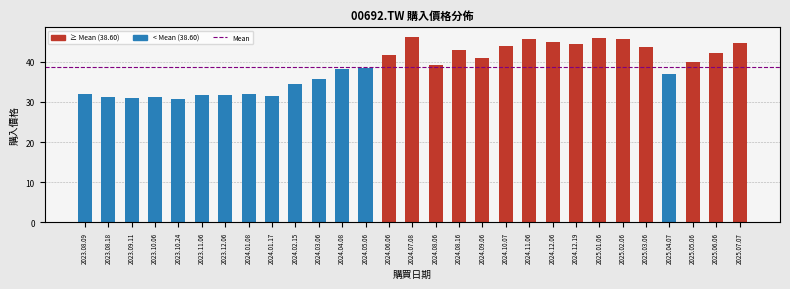

What is the label of the 27th bar from the left?

2025.05.06